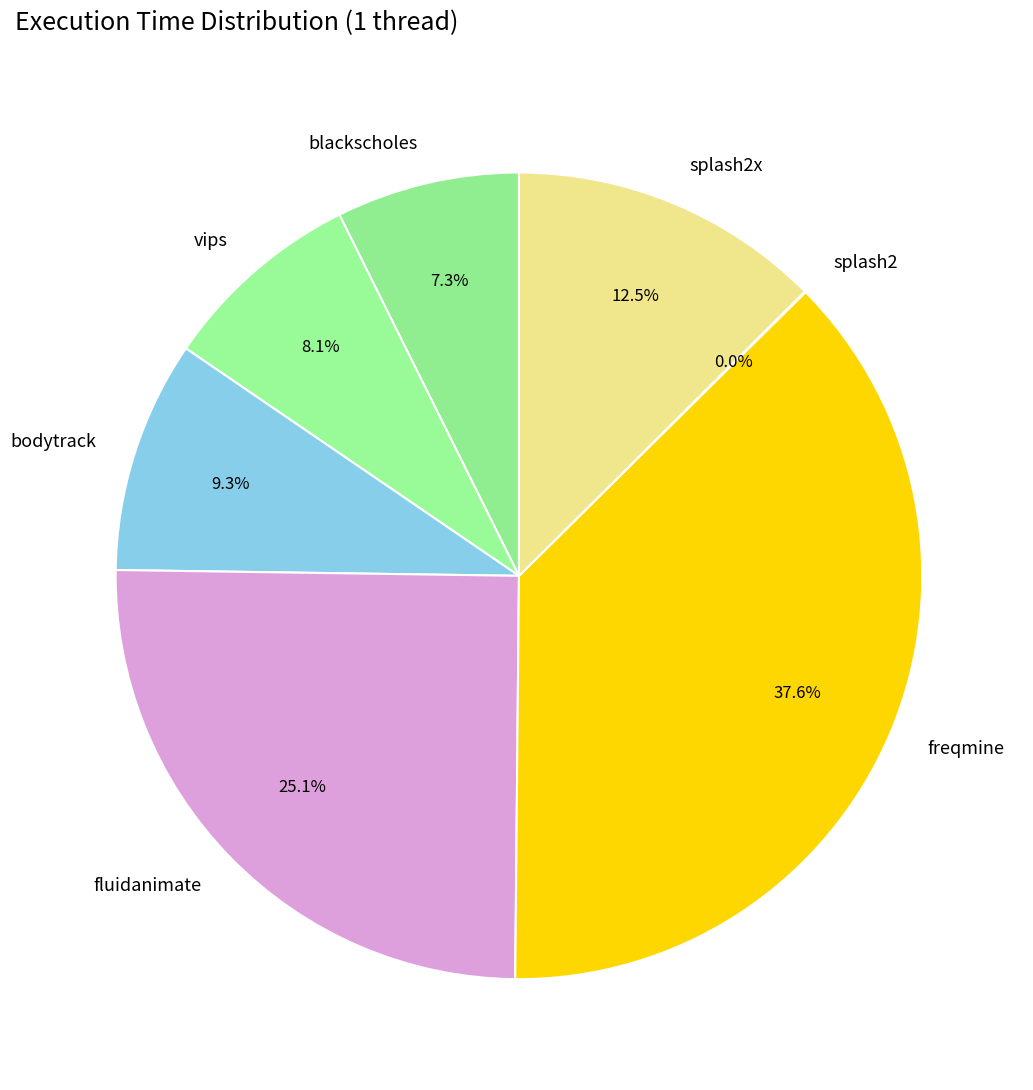

What portion of the pie excludes blackscholes?

92.7%